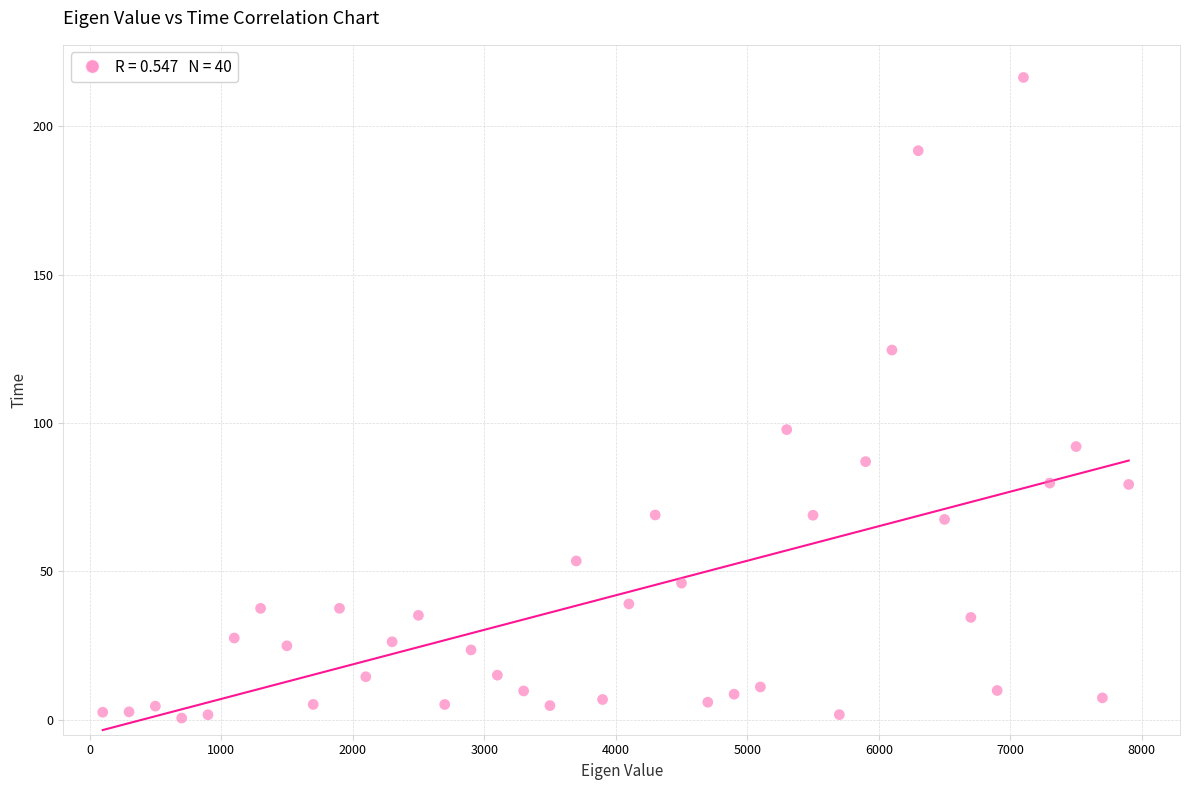

What Y value in the scatter plot is closest to 108?

97.8